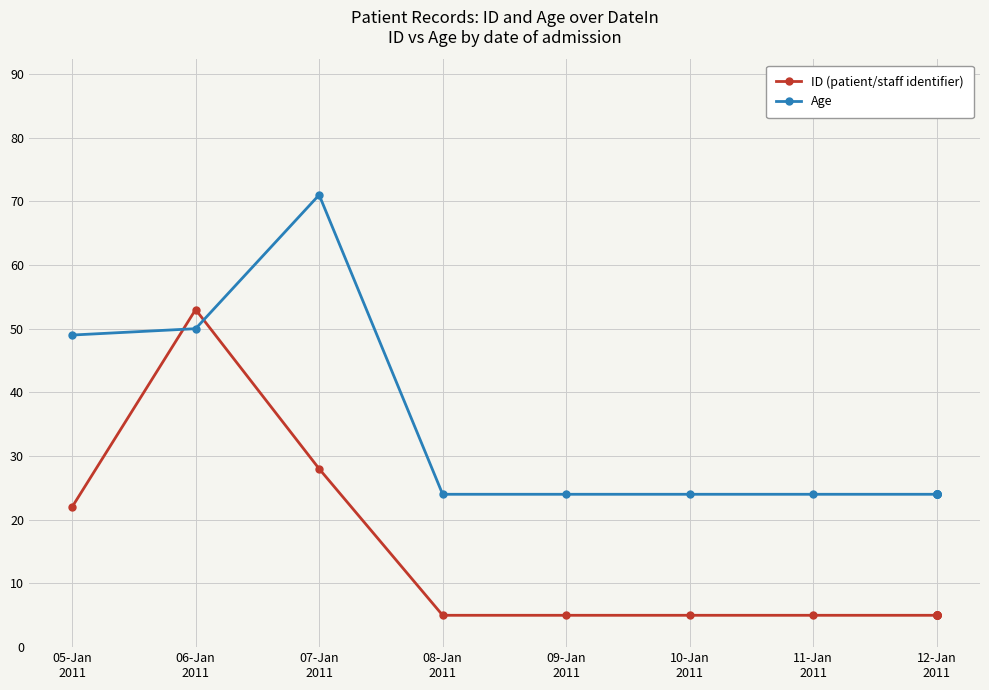

The Age series shows 16 at 09-Jan
2011. True or false?

False